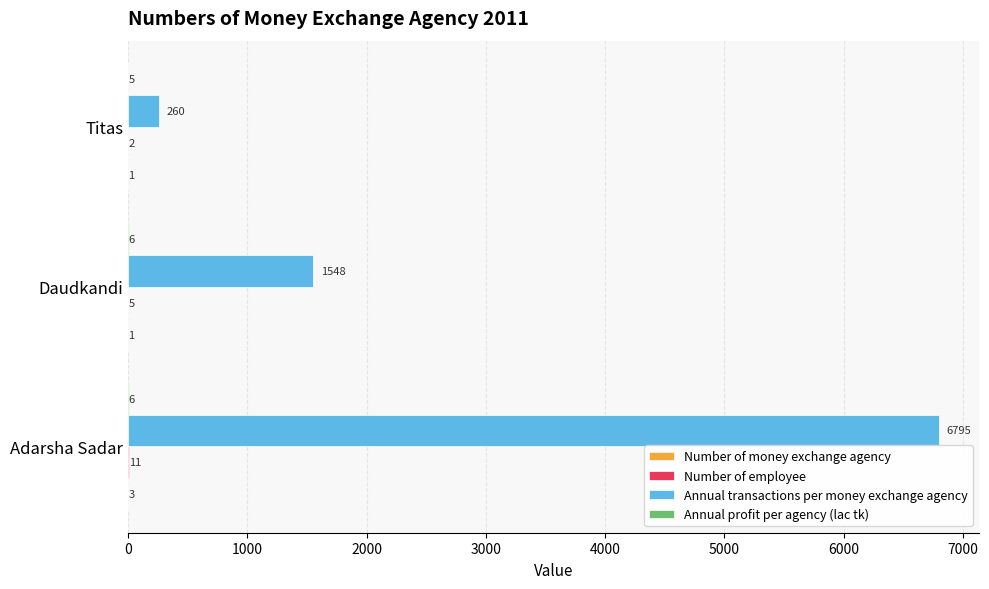

The value of Annual transactions per money exchange agency at Adarsha Sadar is 12206. True or false?

False